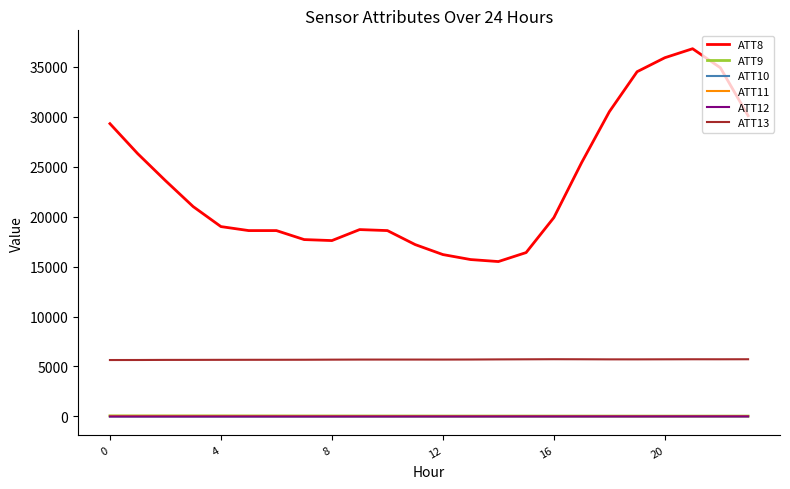

Which series has the widest spread of values?

ATT8